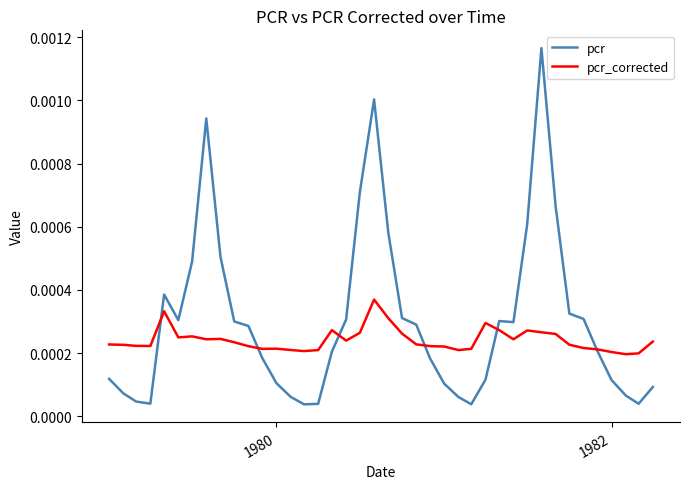

Rank the series by their average value, from highest to lowest.

pcr, pcr_corrected